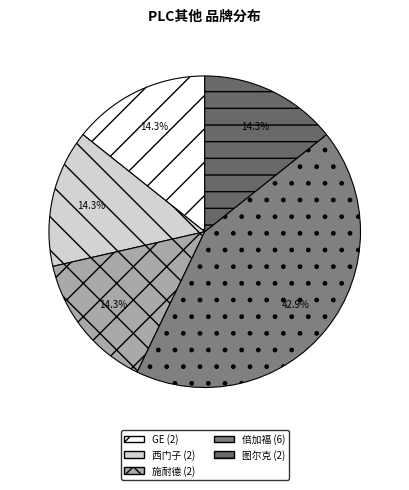

Does 西门子 represent more than half of the total?

No